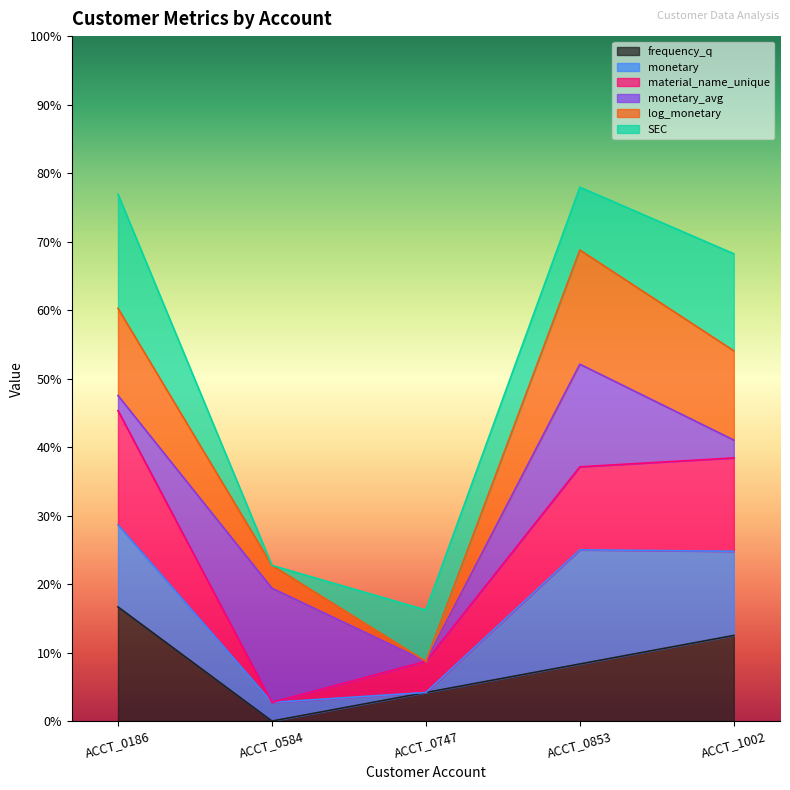

What is the sum of all frequency_q values?

41.7